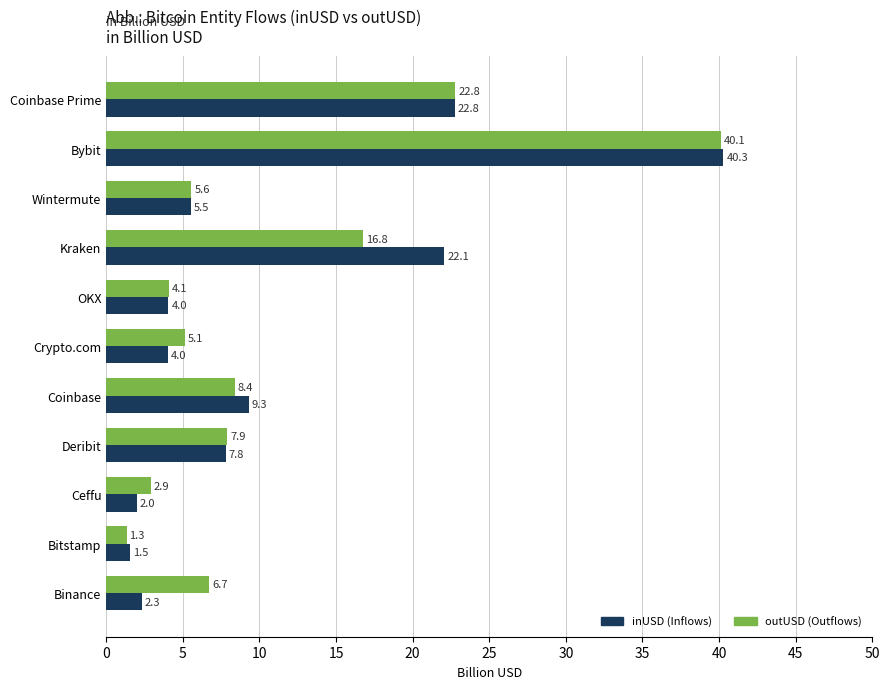

What is the greatest value displayed?

40.3